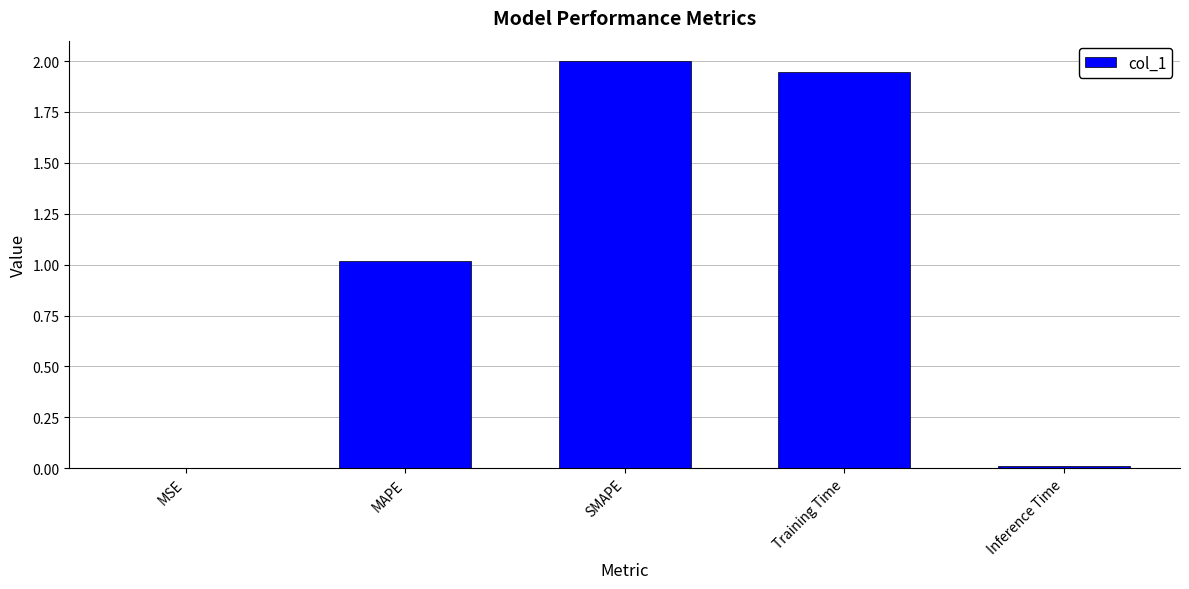

The value at SMAPE is 3.5. True or false?

False